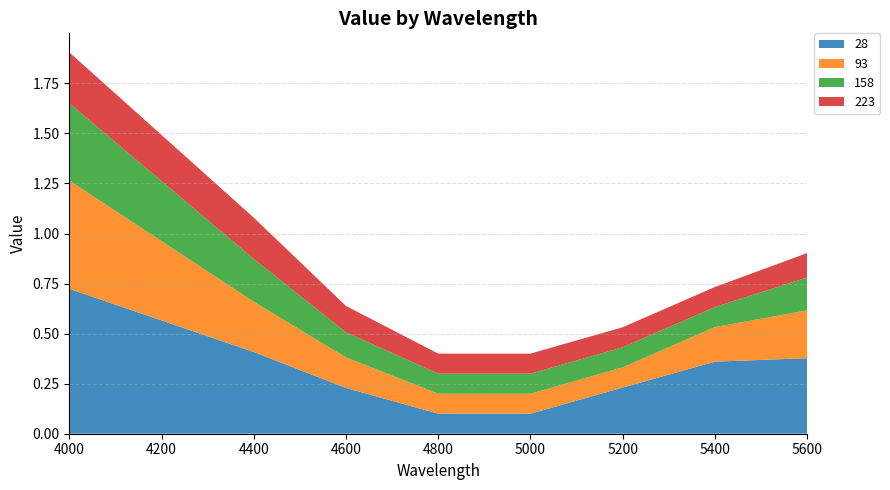

Reading right to left, transcribe all the data shown in this chart.

28: 5600=0.4	5400=0.4	5200=0.2	5000=0.1	4800=0.1	4600=0.2	4400=0.4	4000=0.7
93: 5600=0.2	5400=0.2	5200=0.1	5000=0.1	4800=0.1	4600=0.2	4400=0.3	4000=0.5
158: 5600=0.2	5400=0.1	5200=0.1	5000=0.1	4800=0.1	4600=0.1	4400=0.2	4000=0.4
223: 5600=0.1	5400=0.1	5200=0.1	5000=0.1	4800=0.1	4600=0.1	4400=0.2	4000=0.3